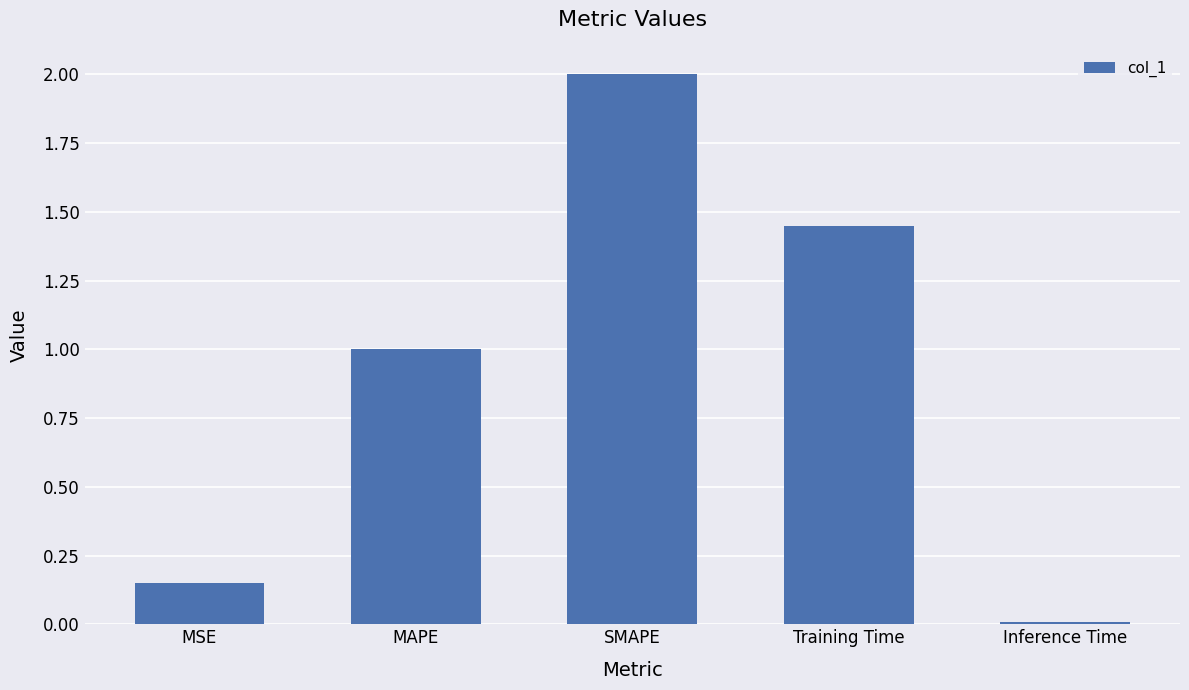

Is it true that the value at SMAPE is 3.2?

False